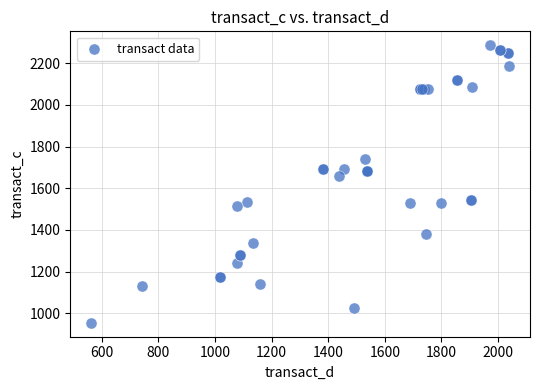

What Y value in the scatter plot is closest to 1620?

1659.8